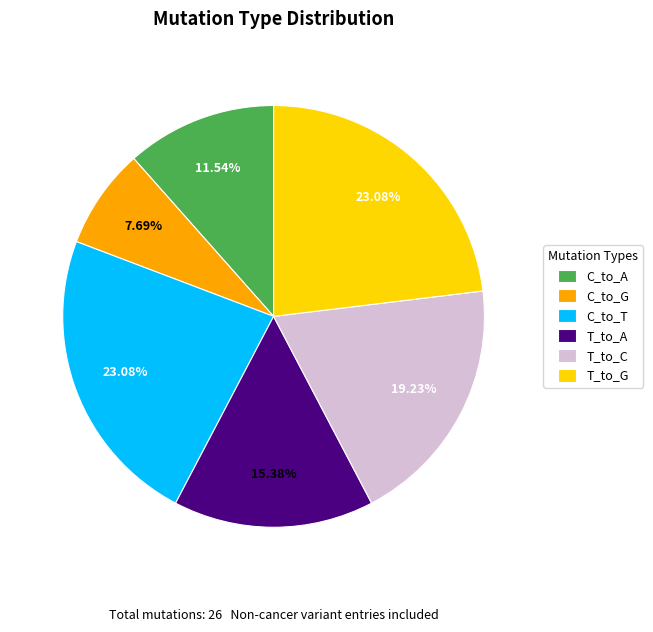

Count the number of slices in the pie.

6